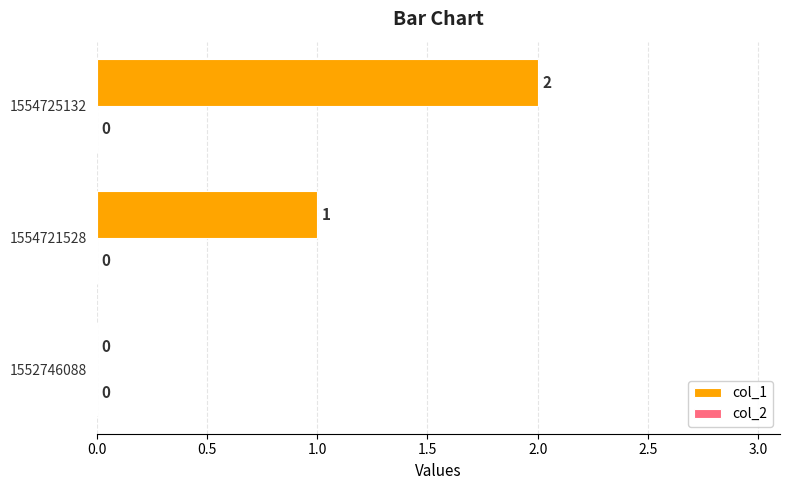

At which category does the chart reach its peak across all series?

1554725132